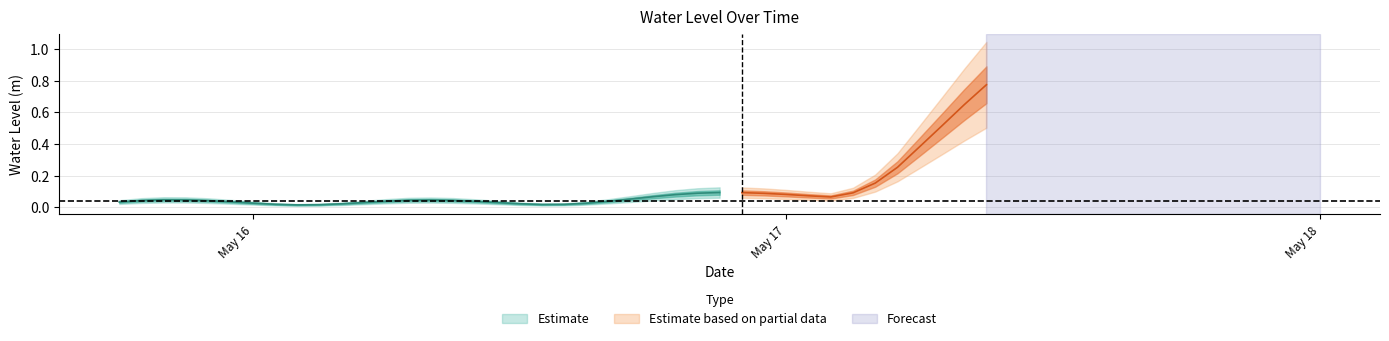

How many data points does each series have?

40